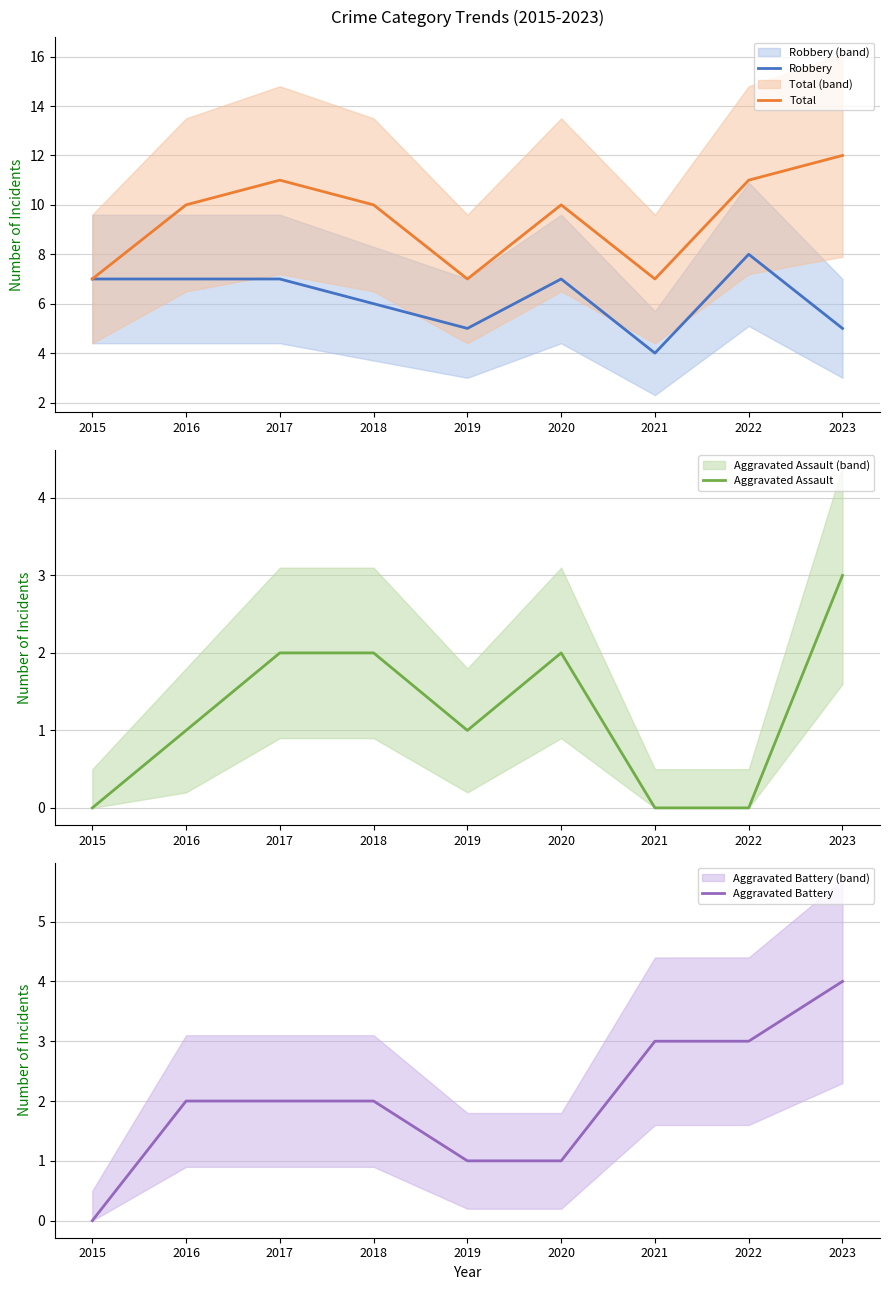

True or false: Robbery and Aggravated Assault cross at least once.

False